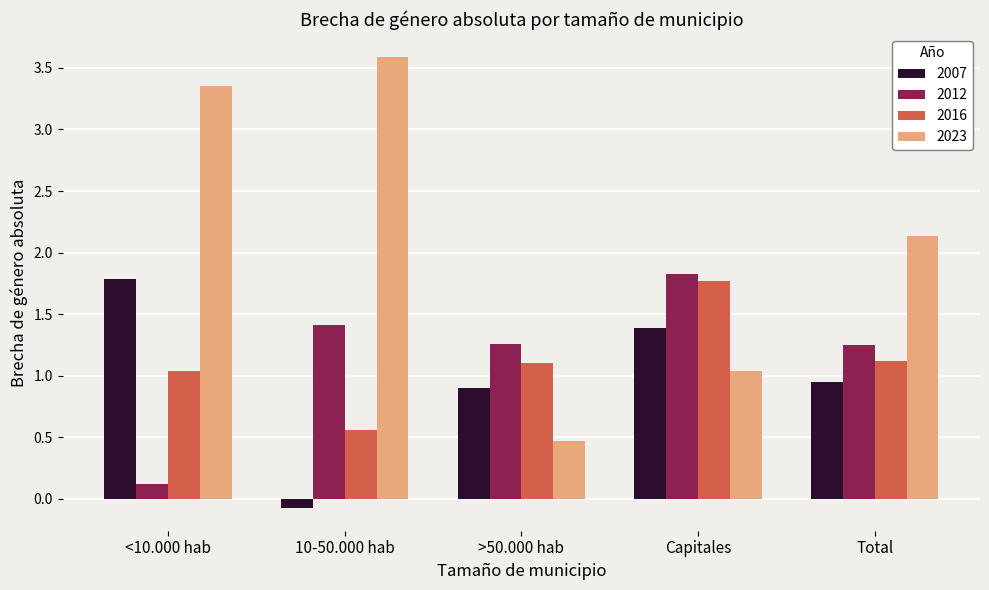

What is the label of the 3rd bar from the left?

>50.000 hab